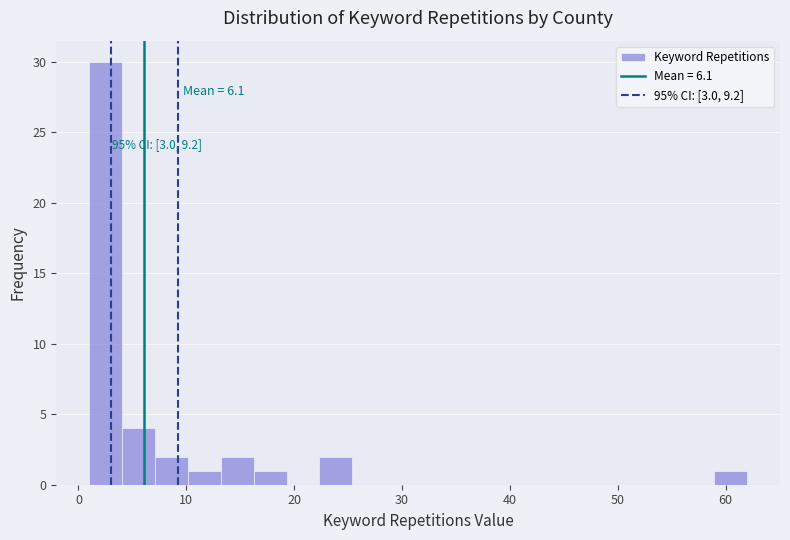

Read against the x-axis, roughly where is the centre of the tallest bar?

3